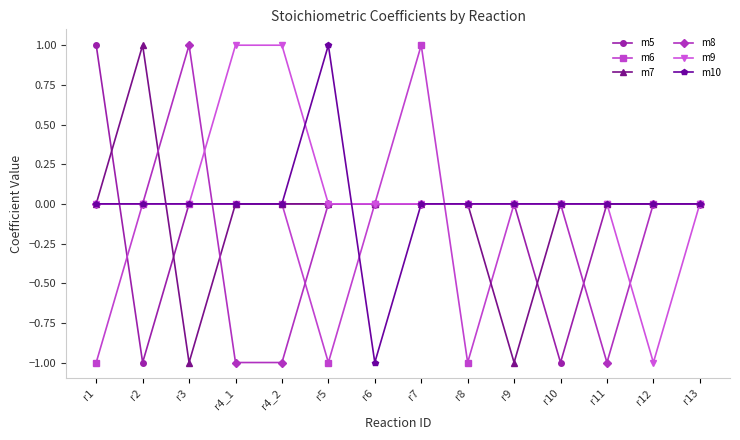

Where is the first local minimum for m5?

r2